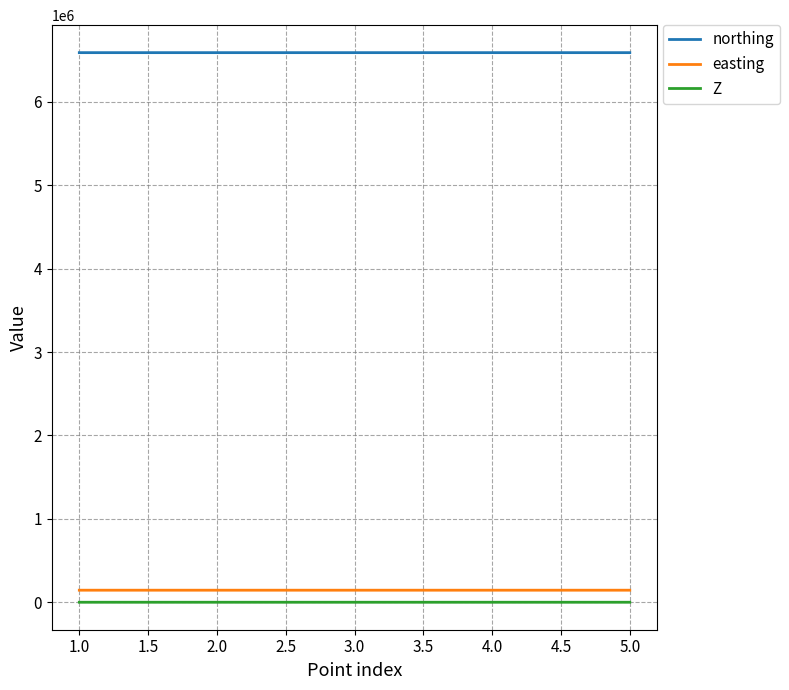

The value of northing at 5.0 is 4099302.9. True or false?

False